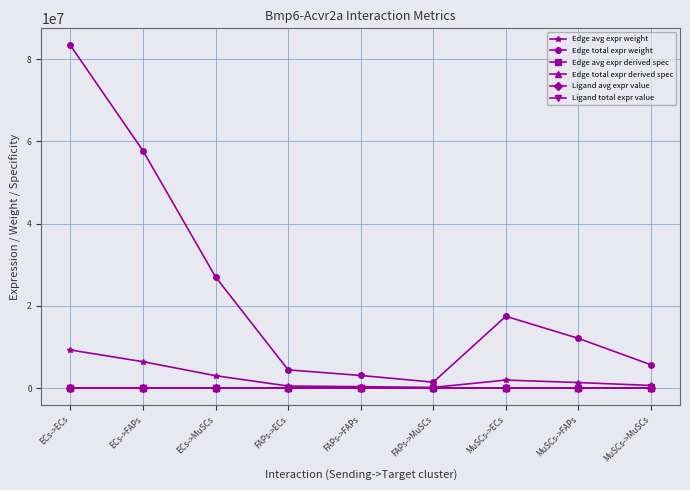

In Edge avg expr derived spec, how many points are higher than both neighbors (excluding endpoints)?

1